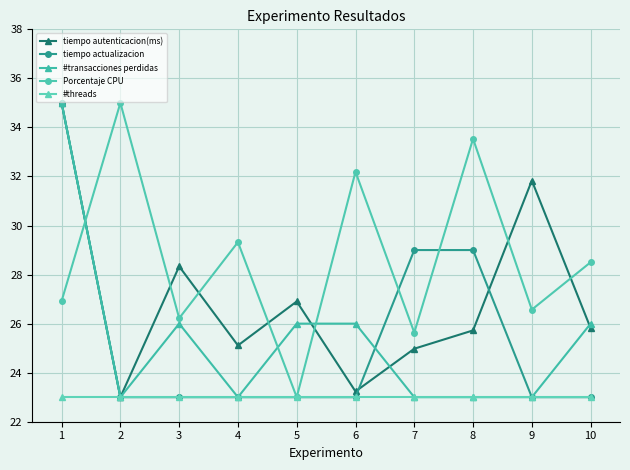

What is the average value of the #threads series?

23.0